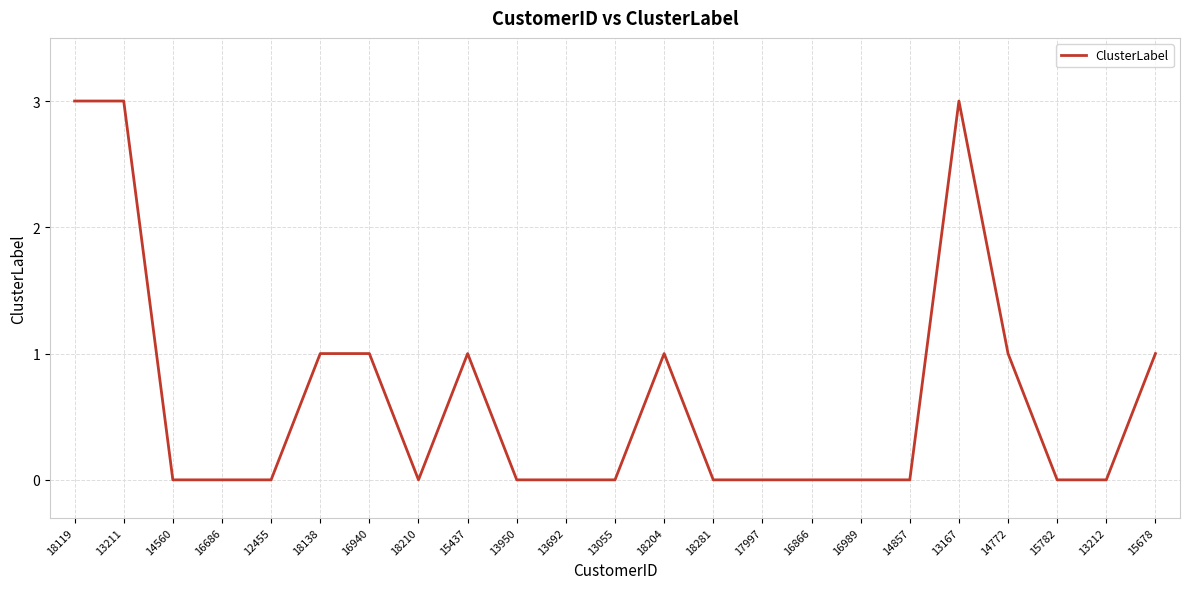

What is the change in value from 16686 to 14772?

+1